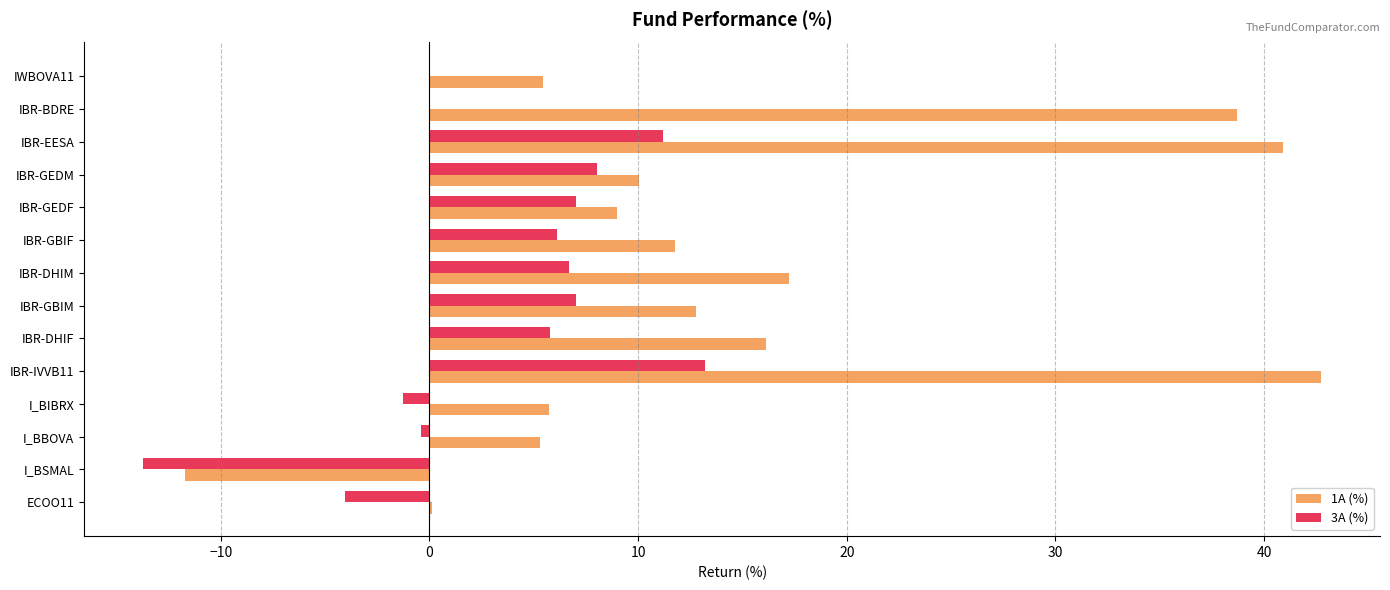

What is the sum of the 1A (%) values at IBR-GBIM and IBR-GBIF?

24.5